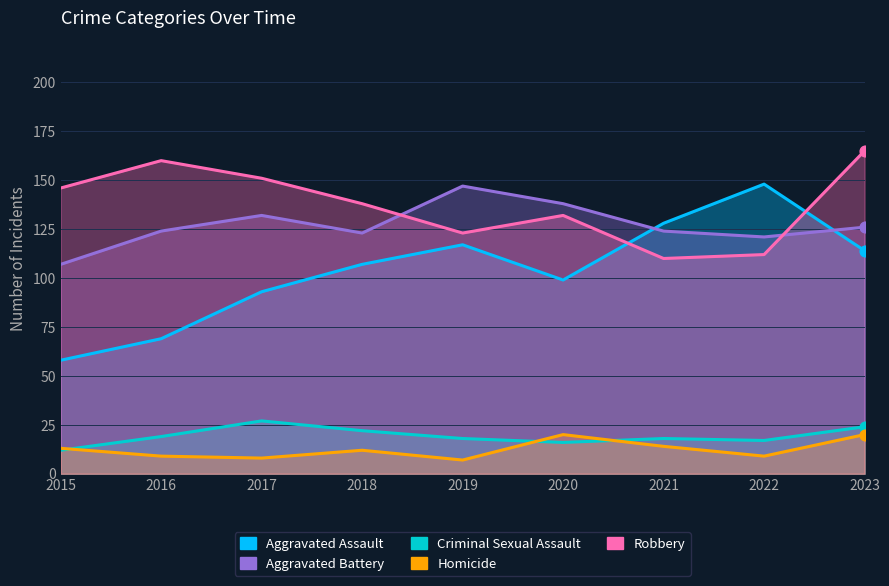

What is the total value across all series at 2018?

402